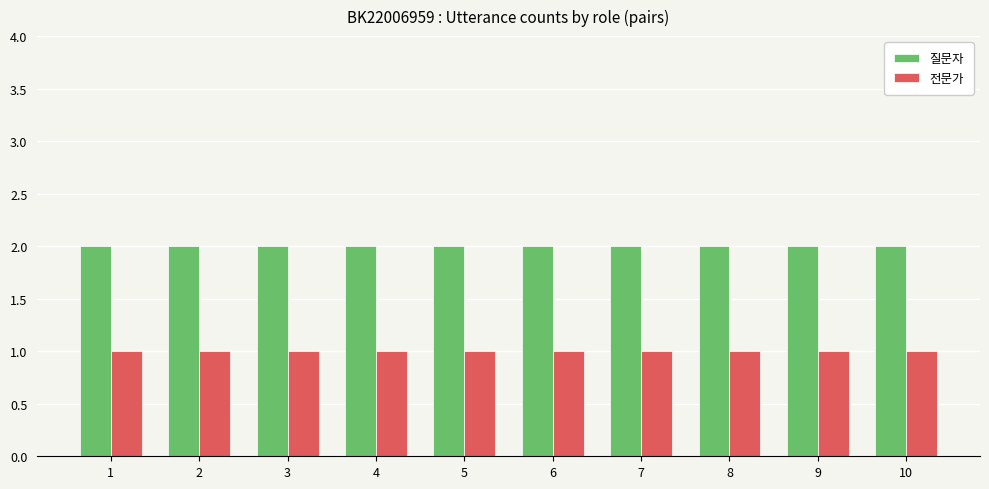

What is the sum of the 질문자 values at 8 and 9?

4